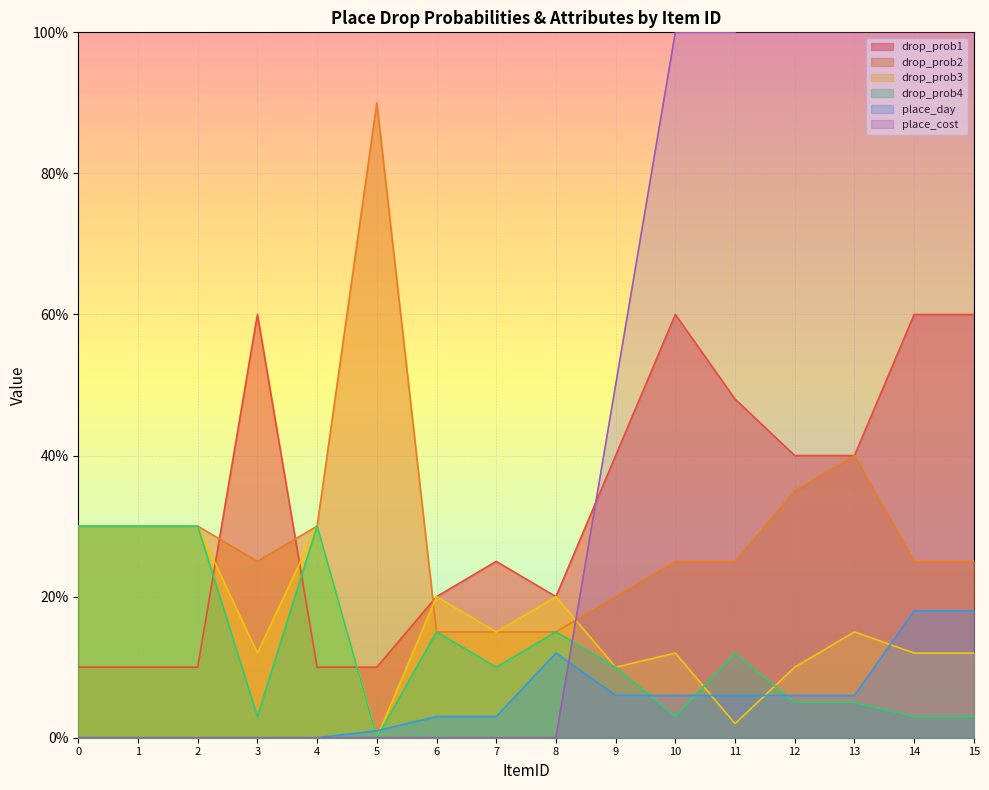

How many distinct data groups are displayed?

6